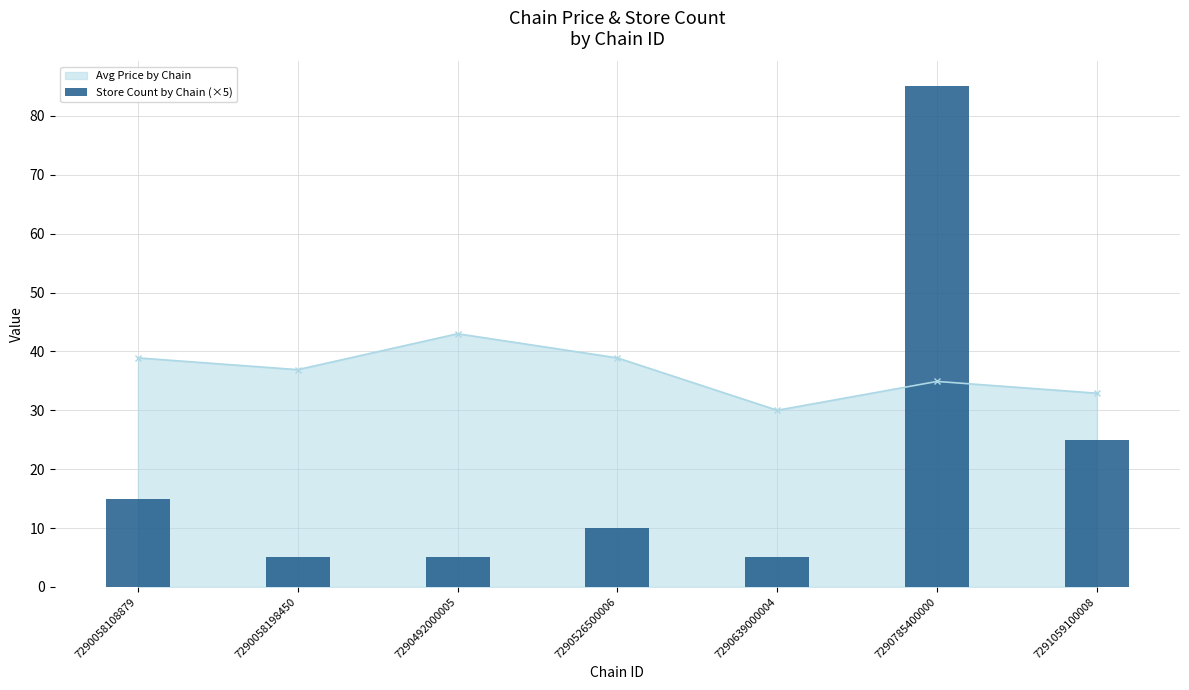

Where does the Avg Price by Chain series first go above 36?

7290058108879